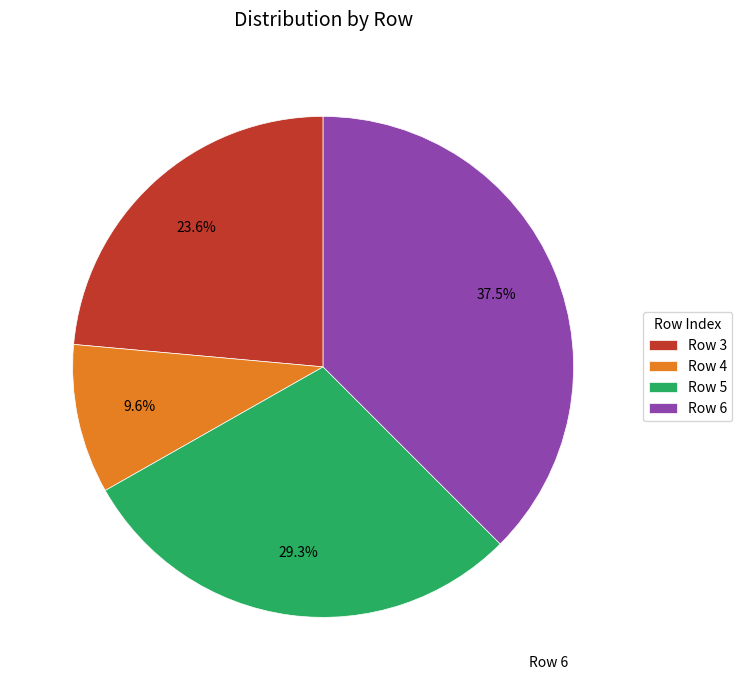

Count the number of slices in the pie.

4